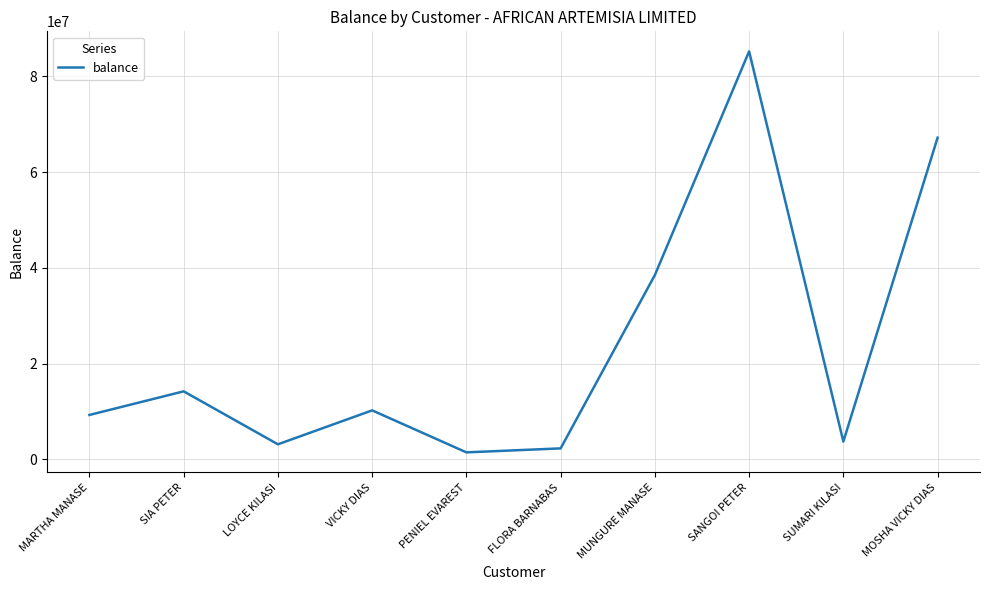

Where is the data nearest to the value 43364830?

MUNGURE MANASE